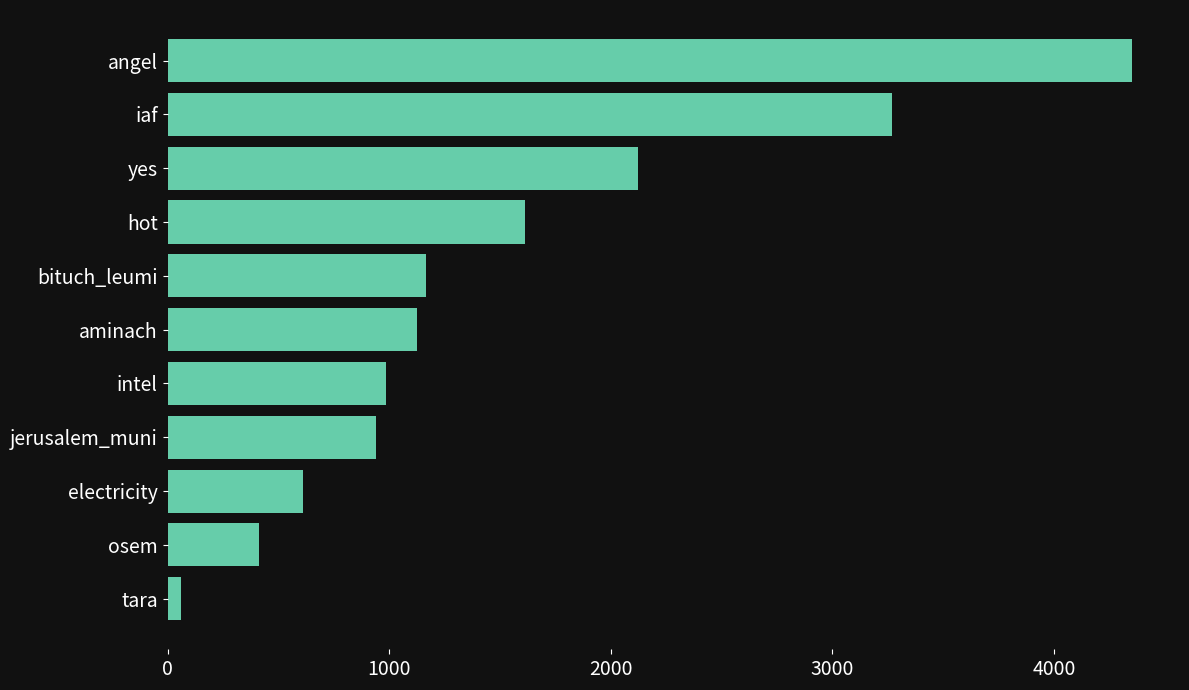

Which label corresponds to the smallest value in the chart?

tara